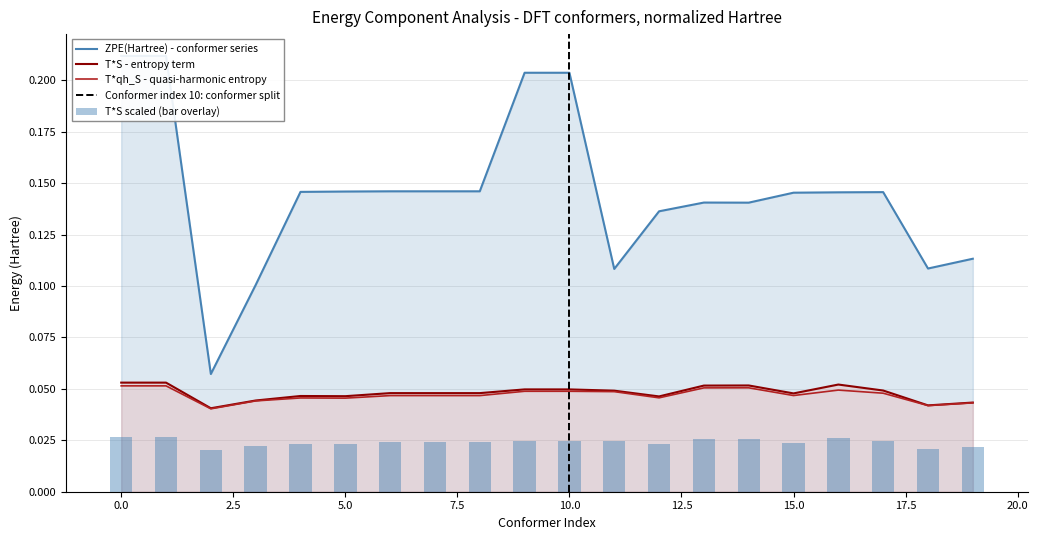

The value of T*qh_S at 11 is 0.0. True or false?

True